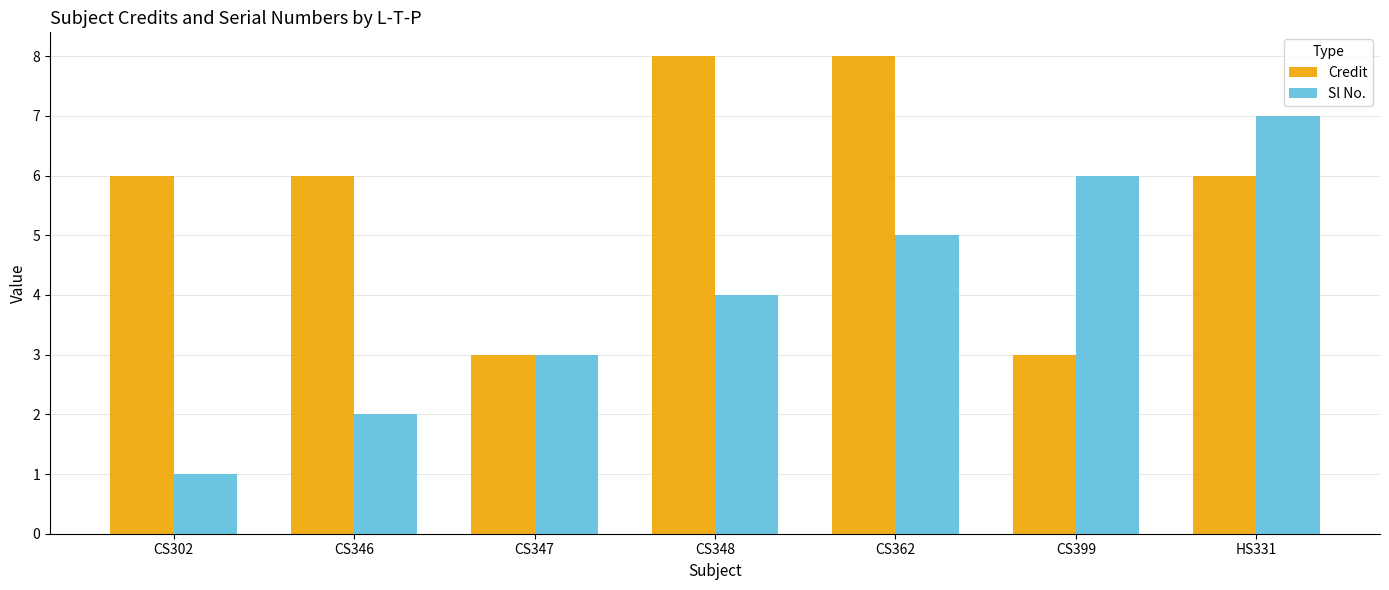

What is the label of the 4th bar from the left?

CS348